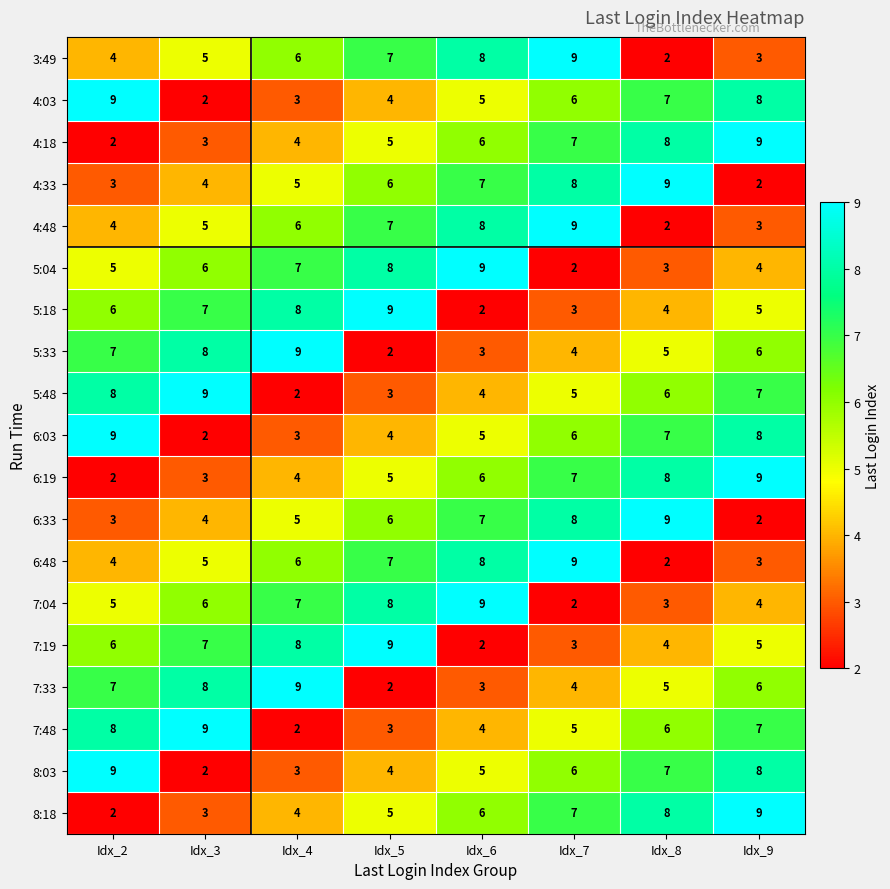

What is the difference between the highest and lowest values at Idx_2?

7